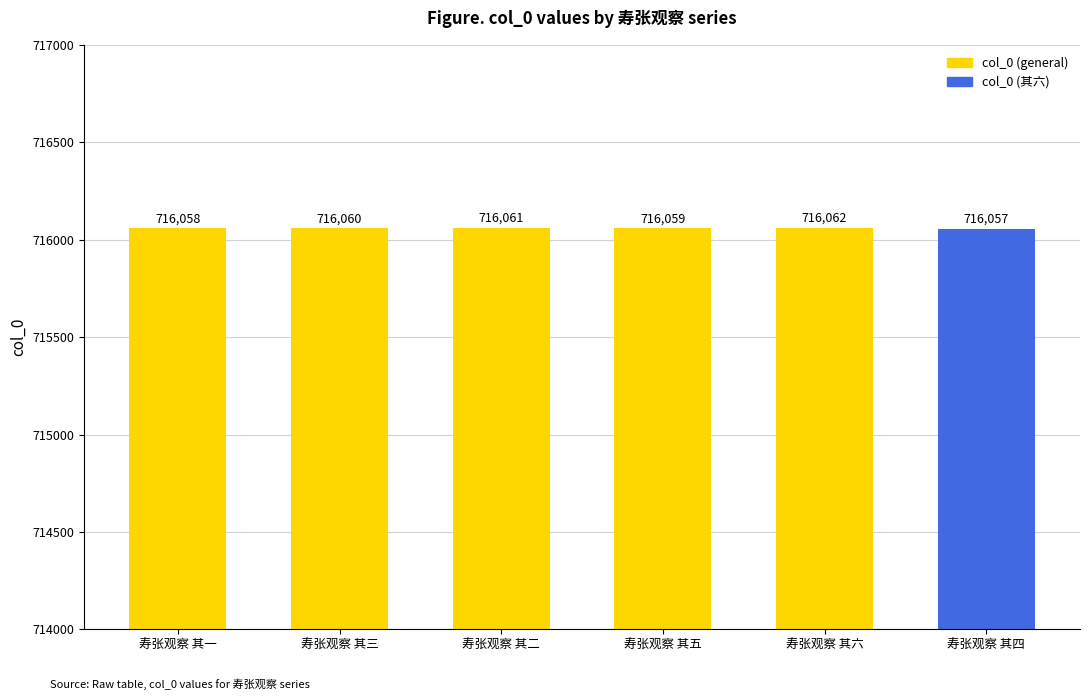

How many values are between 716058 and 716061?

4